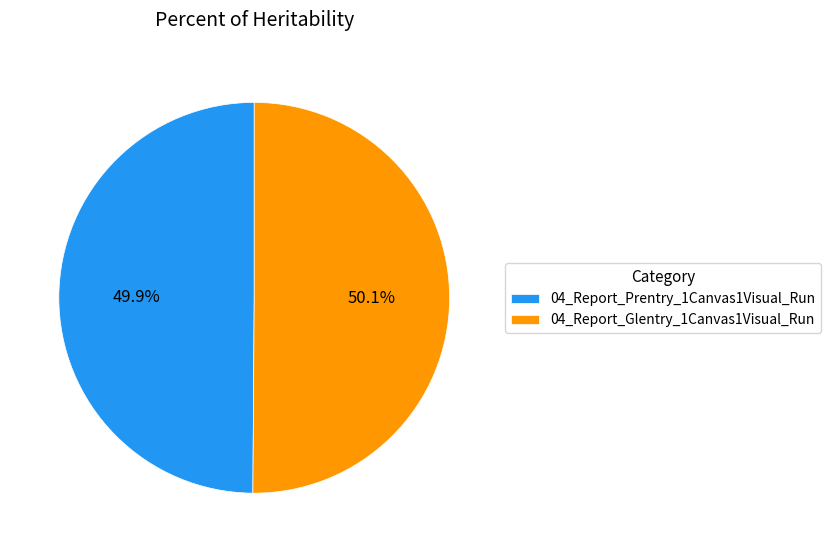

Does any single category account for the majority?

Yes